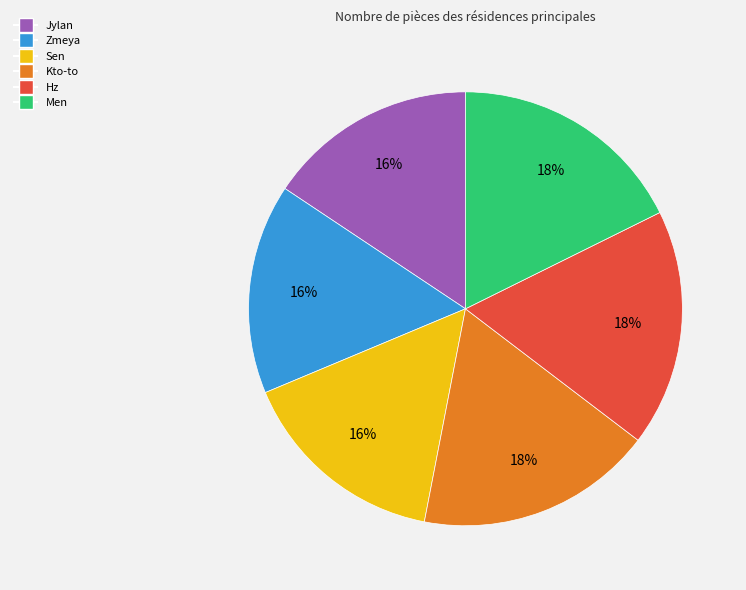

Is there a majority slice in this chart?

No